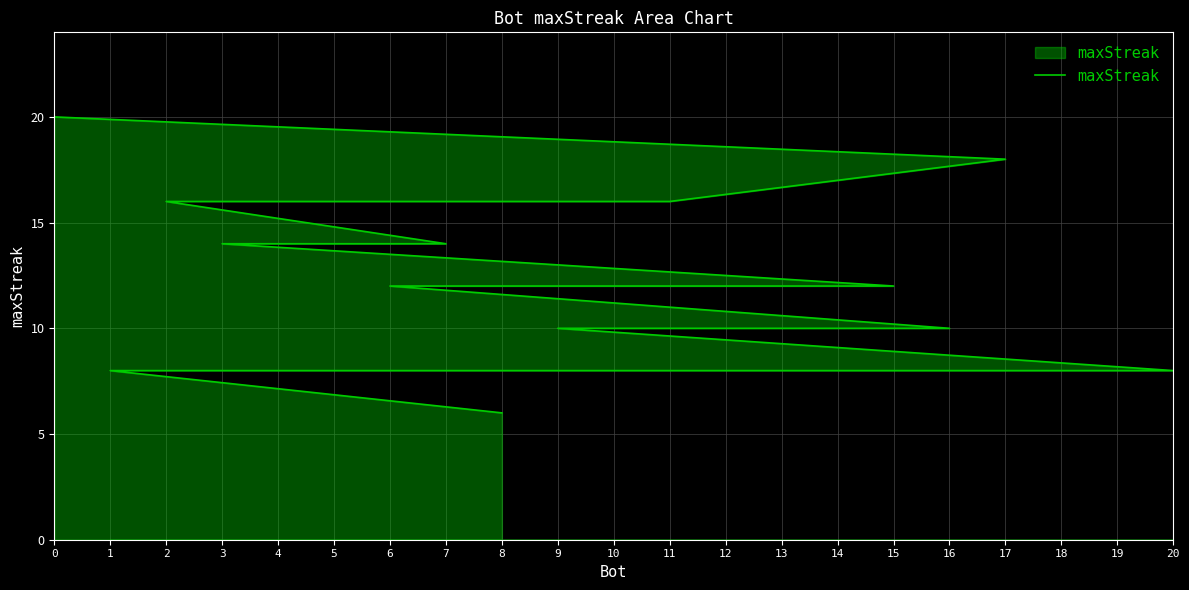

Rank the categories by value from lowest to highest.

8, 20, 19, 18, 13, 10, 4, 1, 16, 14, 12, 9, 15, 6, 7, 3, 11, 5, 2, 17, 0